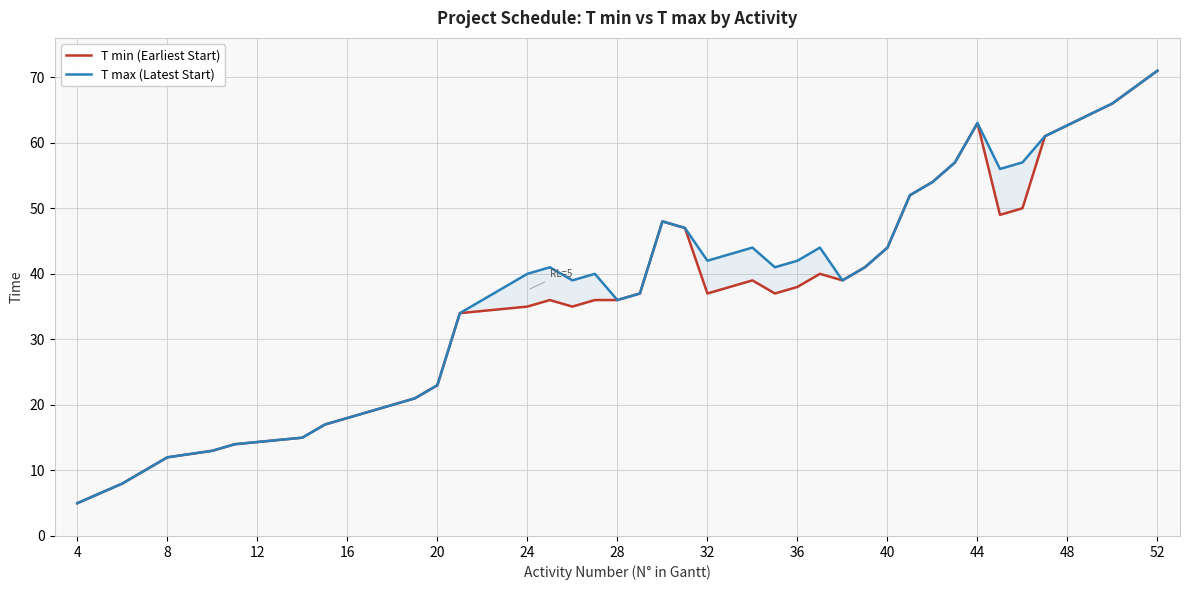

What are all the series names shown in the legend?

T min (Earliest Start), T max (Latest Start)